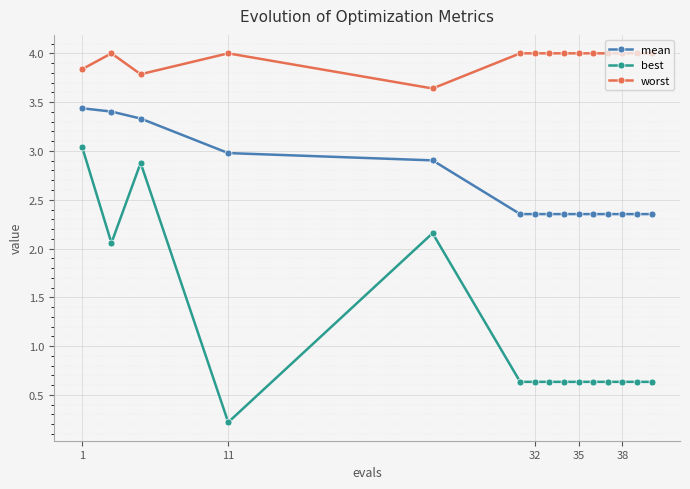

At how many categories does at least one series exceed 0?

15